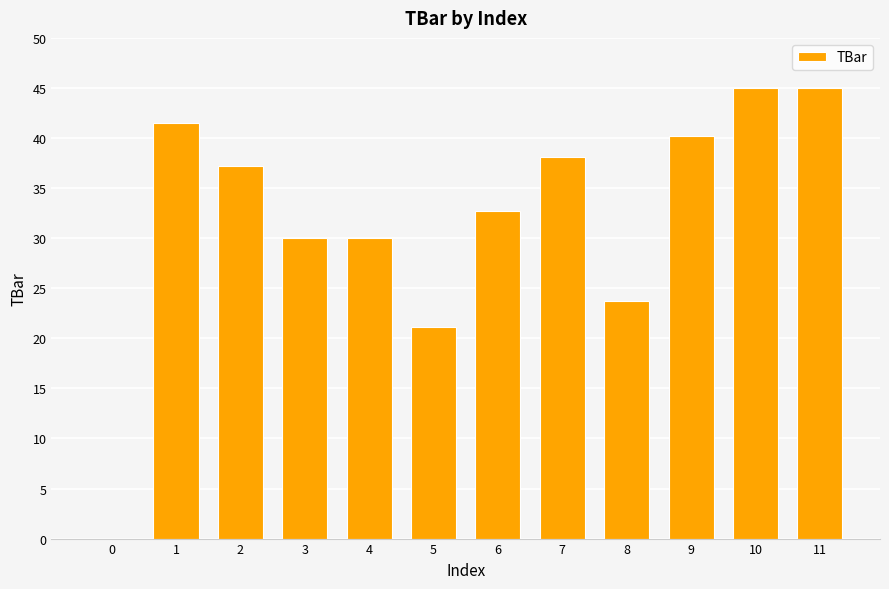

Is it true that the value at 11 is 29.9?

False